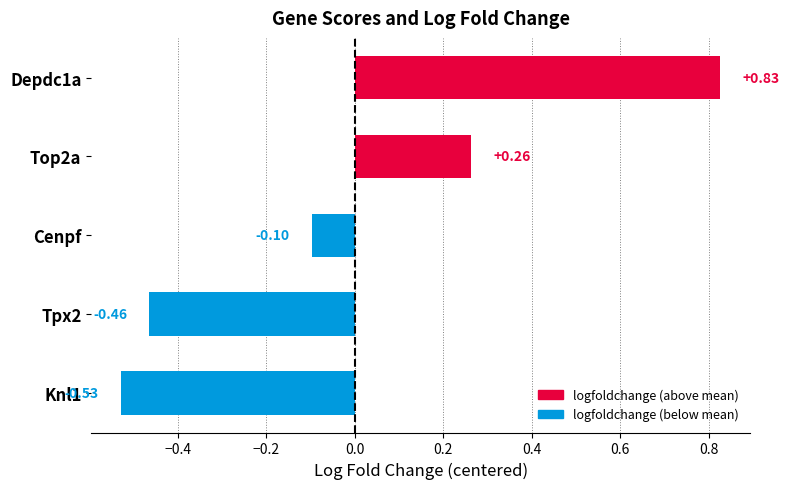

What is the change in value from Cenpf to Tpx2?

-0.4